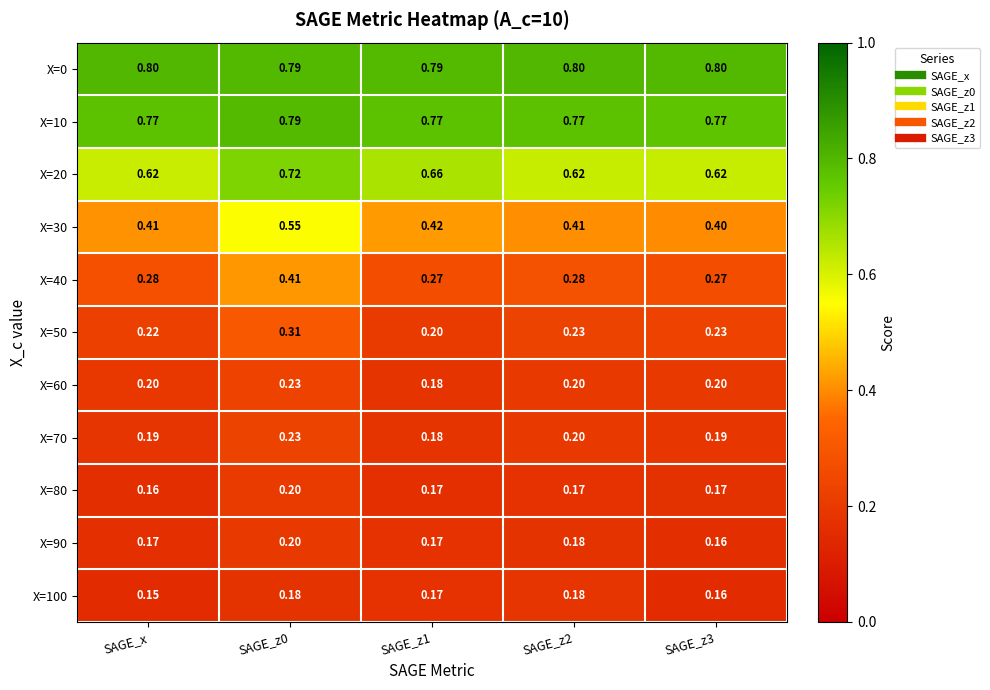

How many series are shown in this chart?

11